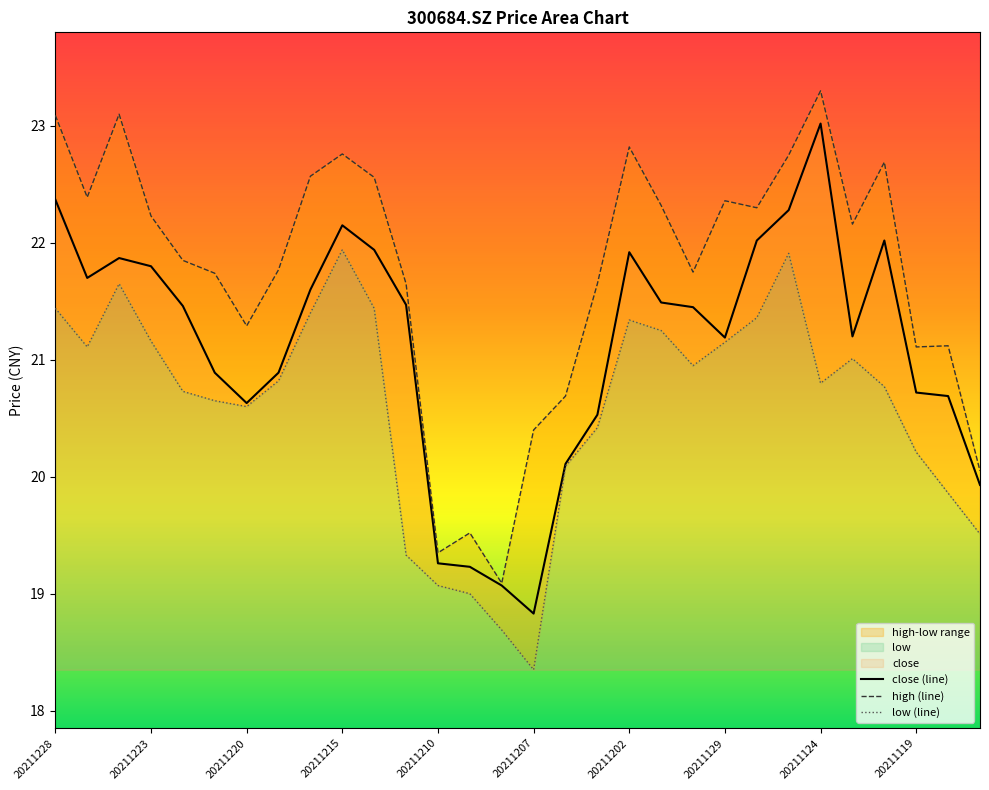

True or false: close and high intersect in this chart.

False